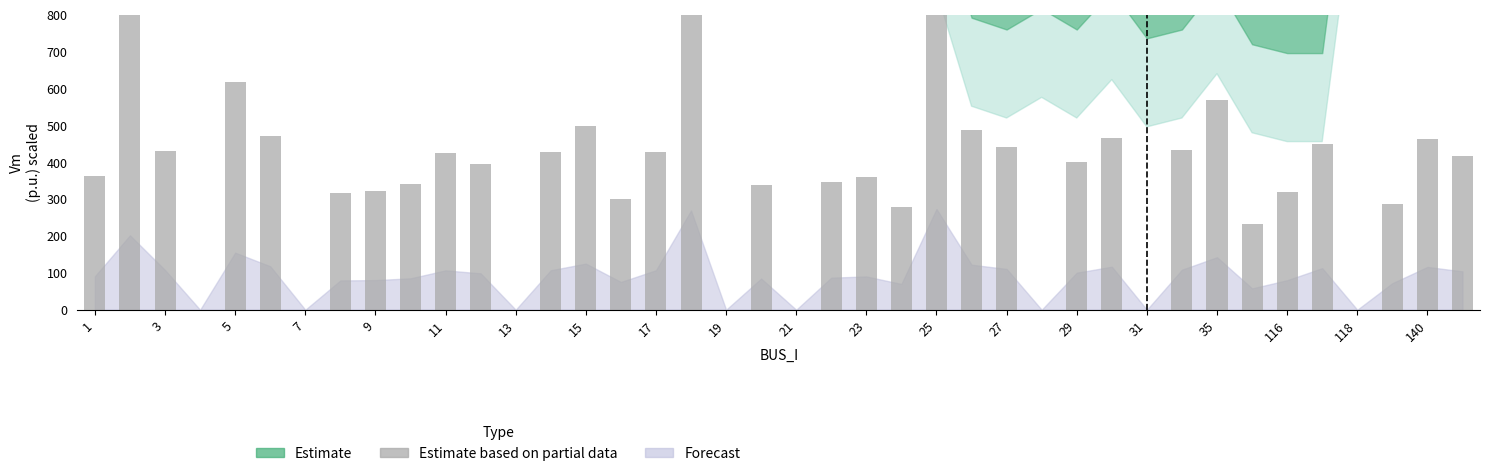

How many data points are above 394?

20